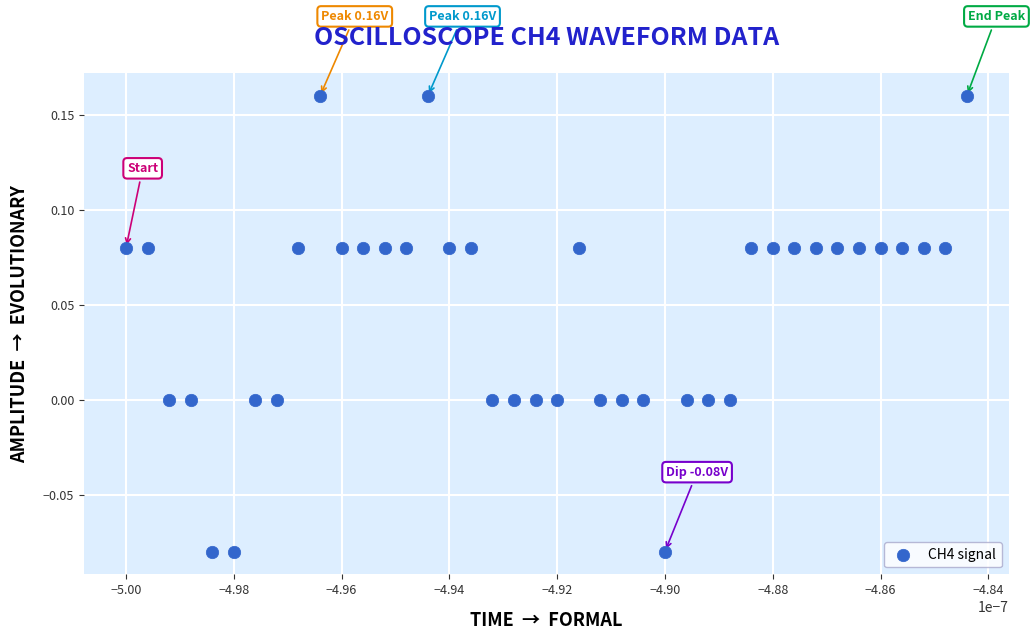

How many points are shown in the scatter plot?

40